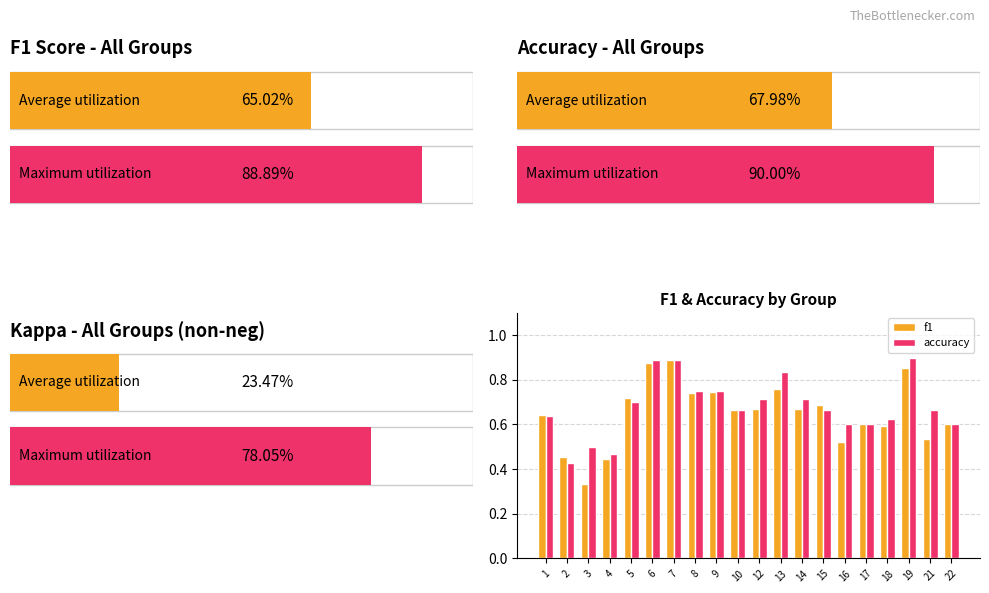

At 21, list the series in order from smallest to largest.

f1, accuracy